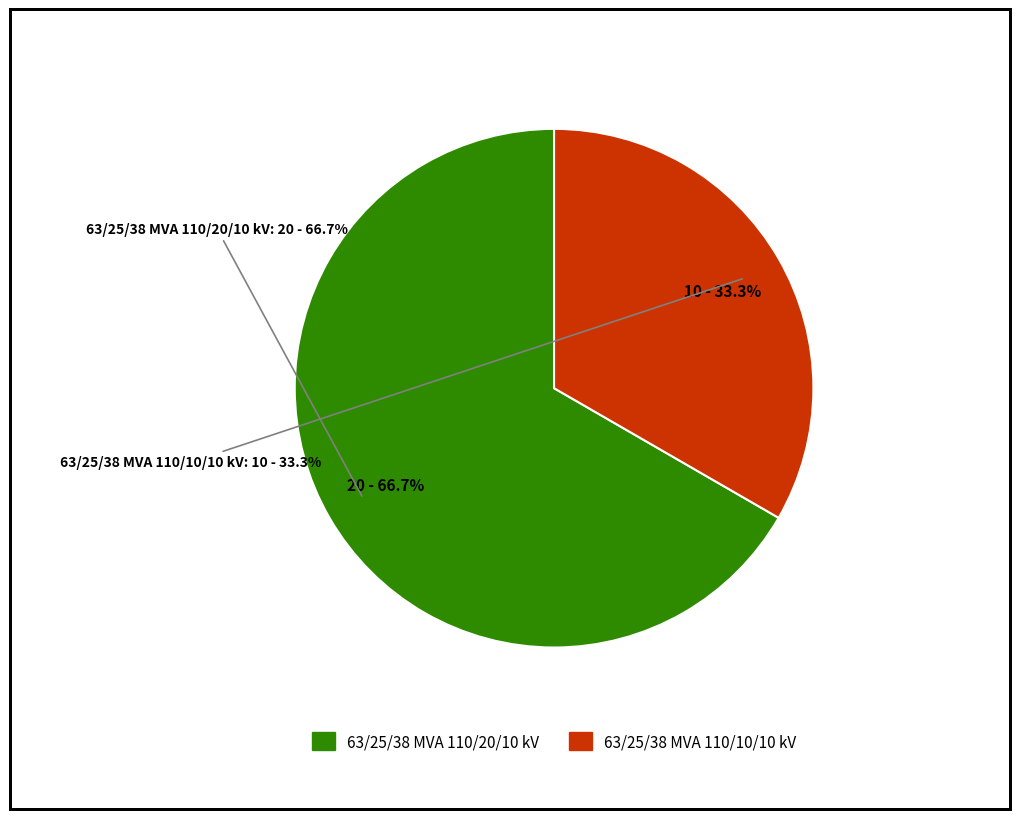

Rank the categories by value from lowest to highest.

63/25/38 MVA 110/10/10 kV, 63/25/38 MVA 110/20/10 kV